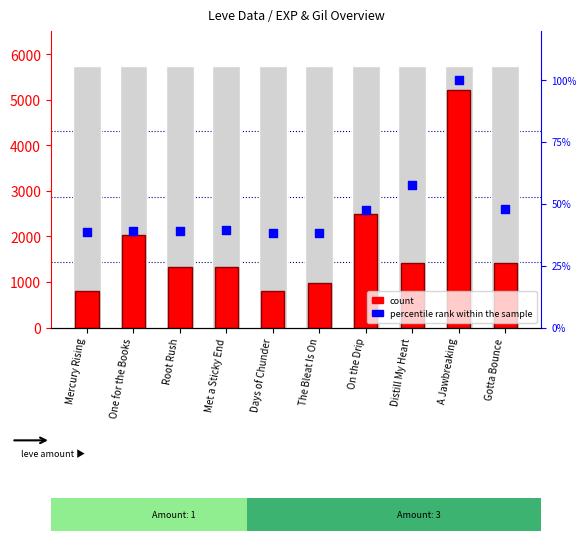

Is the value of count at Gotta Bounce greater than the value of percentile rank within the sample at Days of Chunder?

Yes